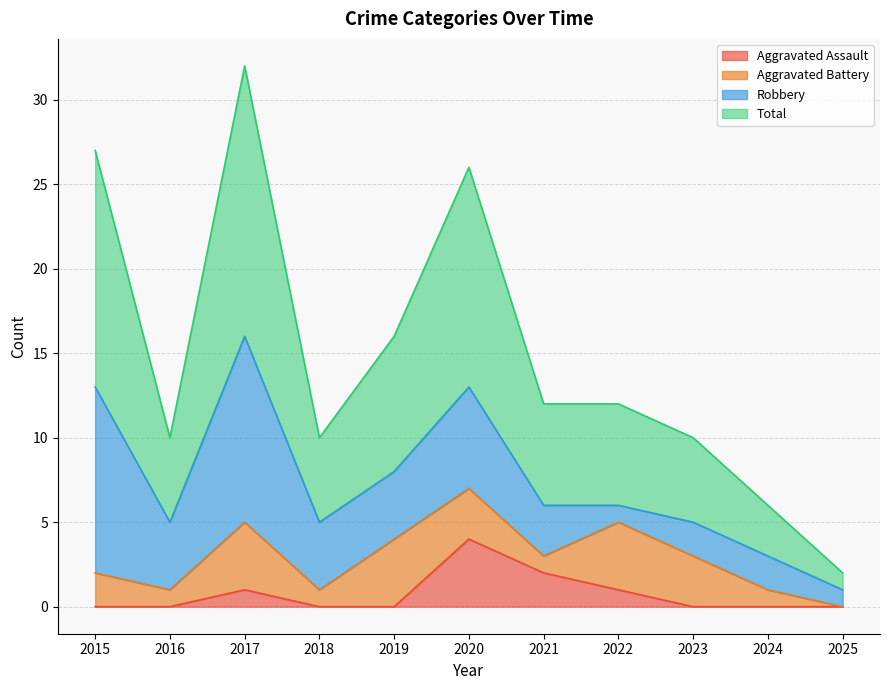

What is the difference between the second highest and second lowest values in the Aggravated Assault series?

2